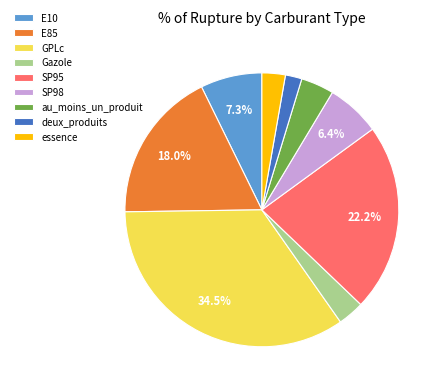

What is the ratio of the value at E85 to the value at Gazole?

5.8